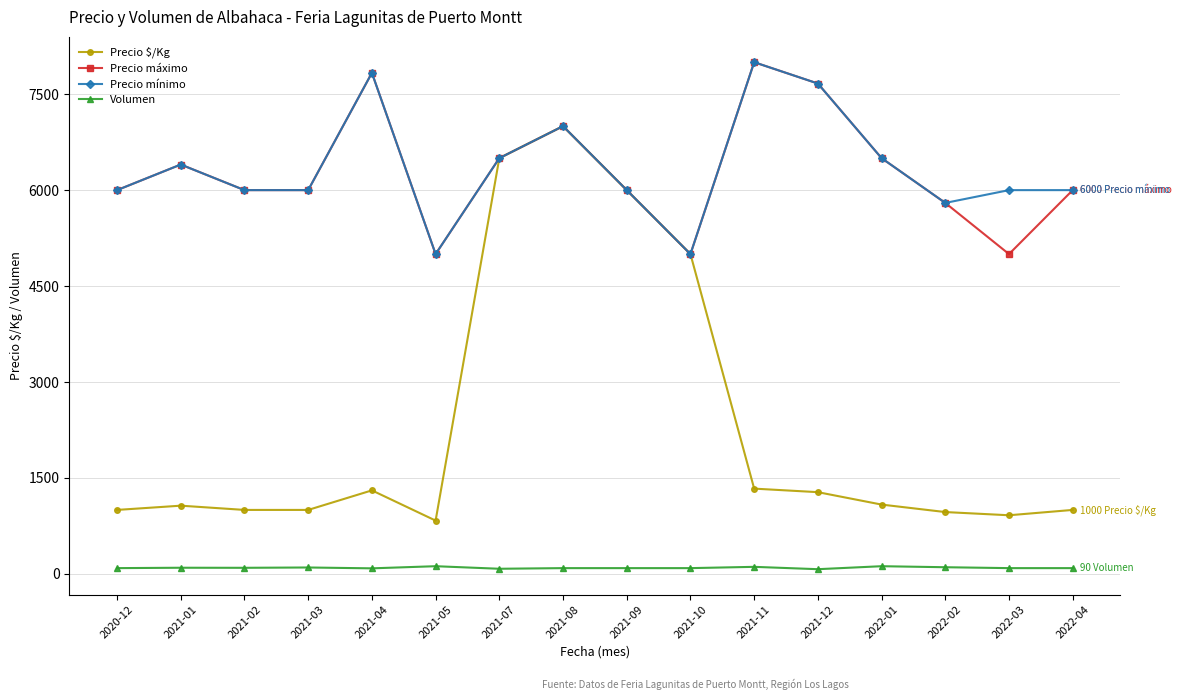

Which series has the widest spread of values?

Precio $/Kg